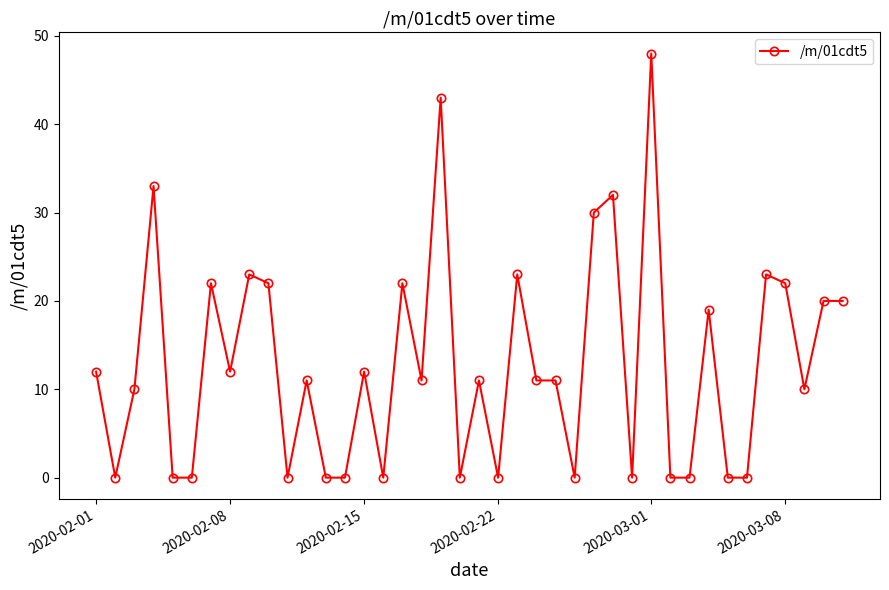

What is the average value?

13